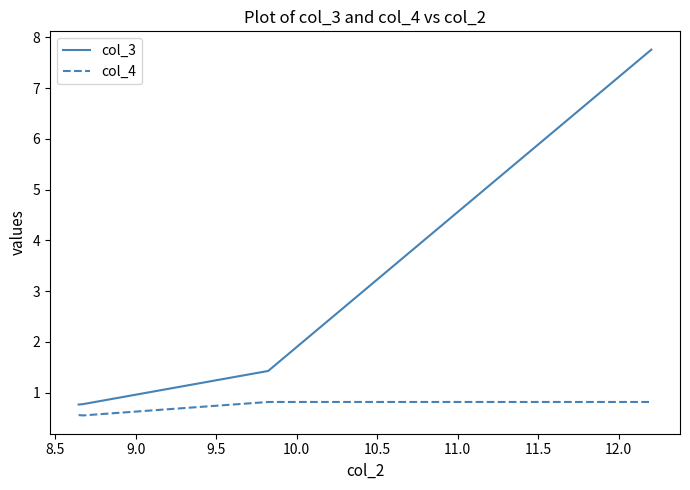

What is the maximum value for col_3?

7.8